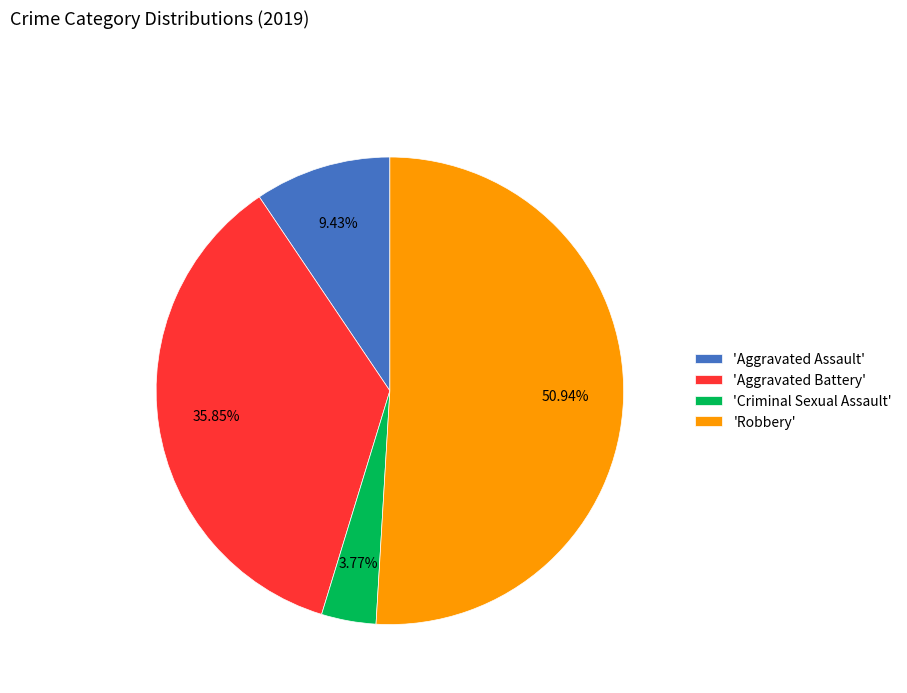

Which category has the smallest portion of the pie?

'Criminal Sexual Assault'